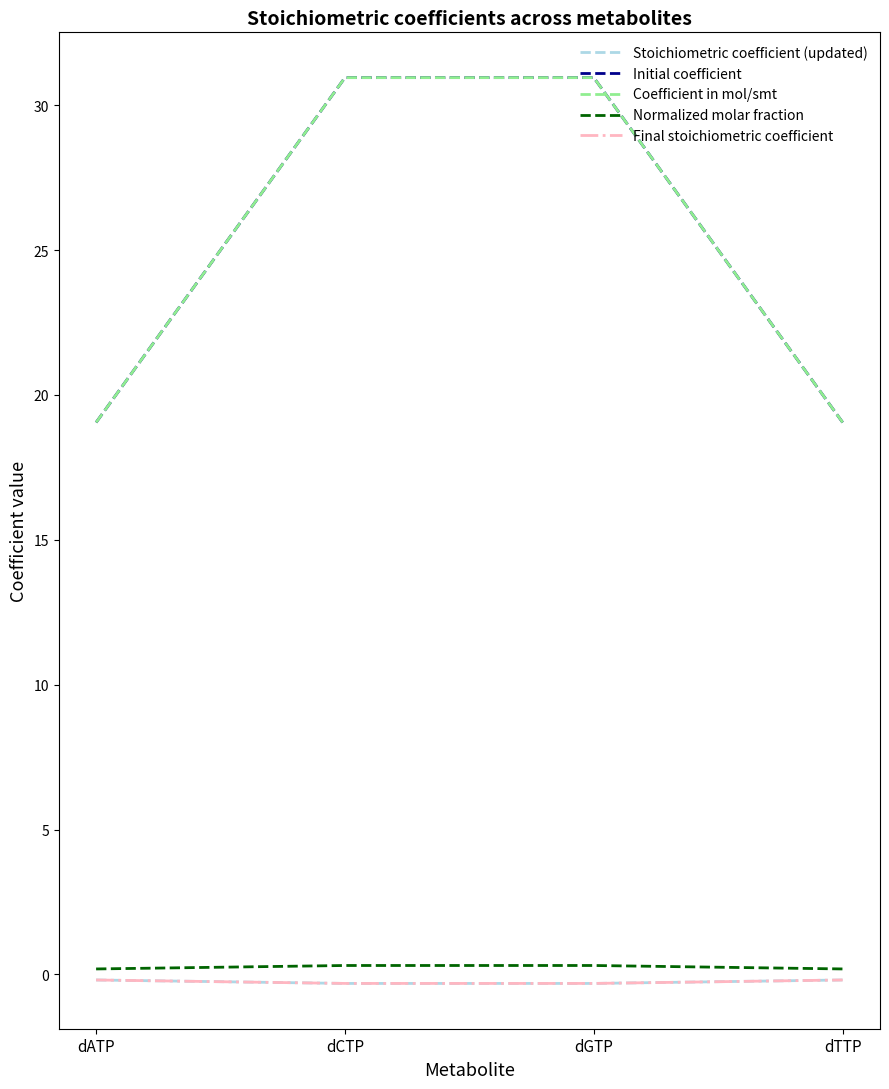

True or false: Initial coefficient has a value of 3.9 at dATP.

False